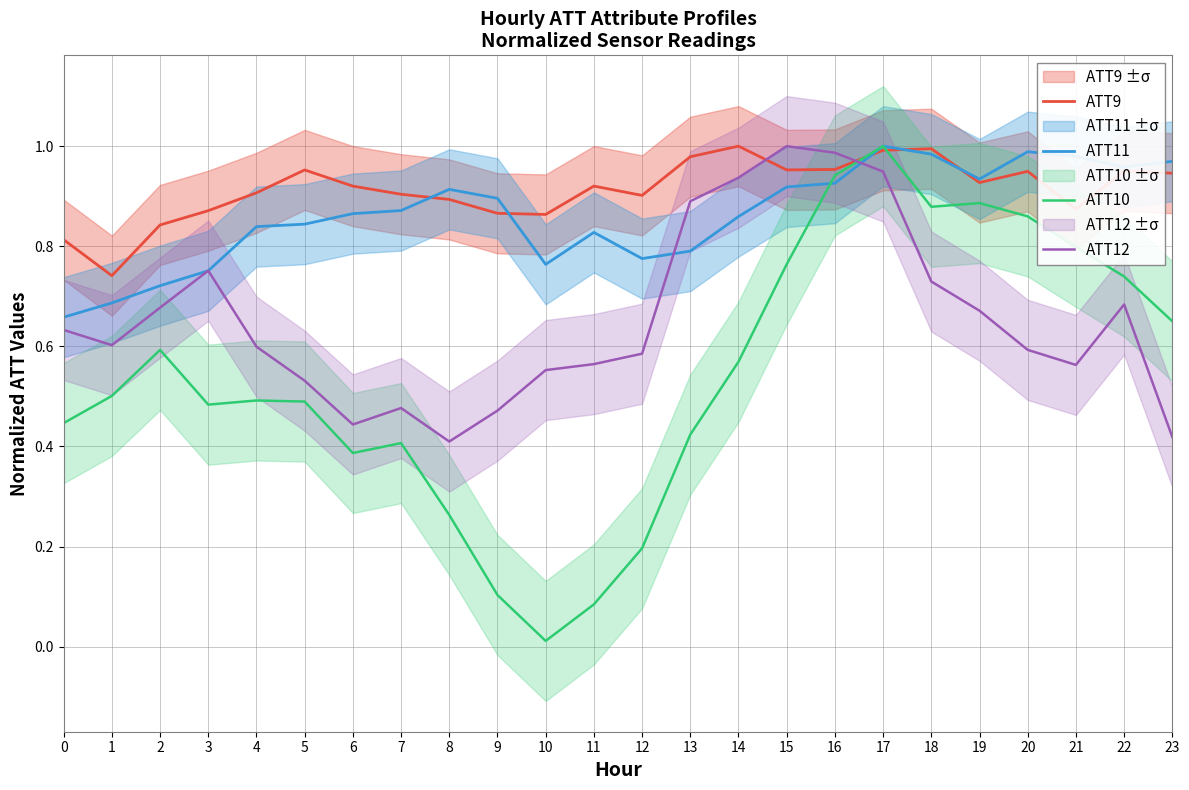

What is the value of the ATT9 point at the 6th from the left?

1.0